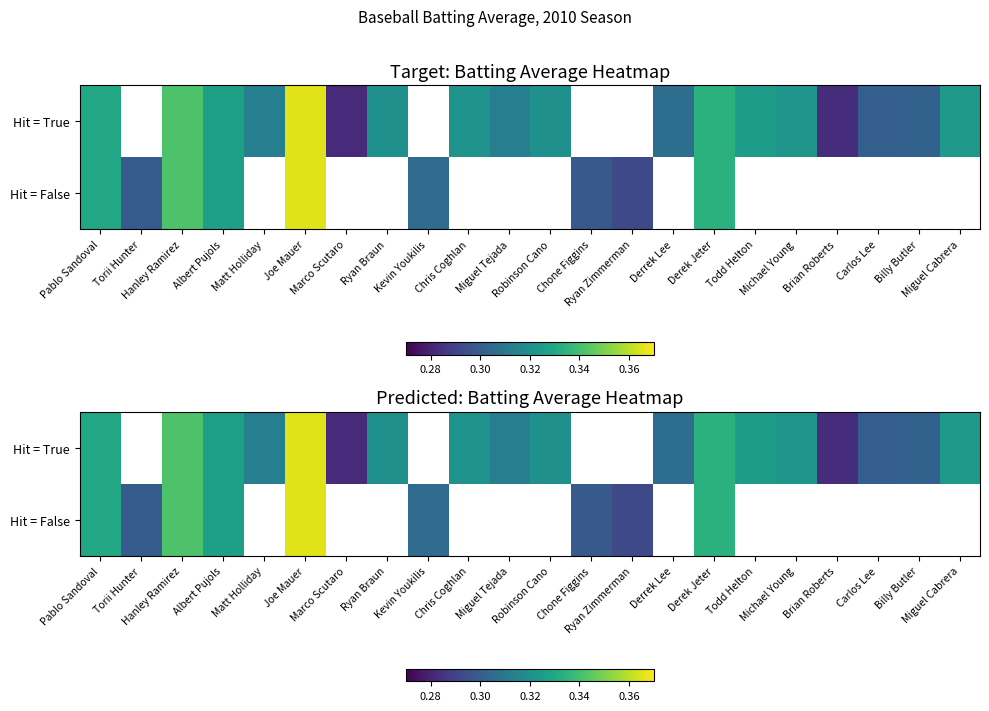

The value of Hit = True at Joe Mauer is 0.2. True or false?

False